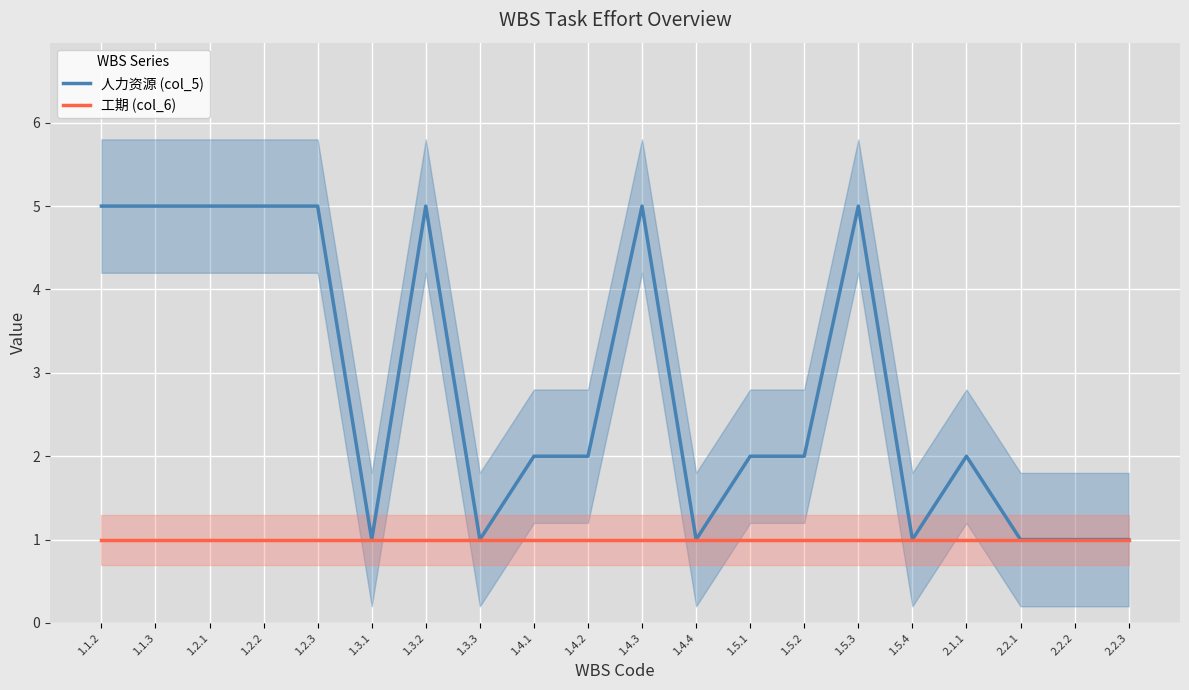

True or false: 工期 (col_6) and 人力资源 (col_5) cross at least once.

False